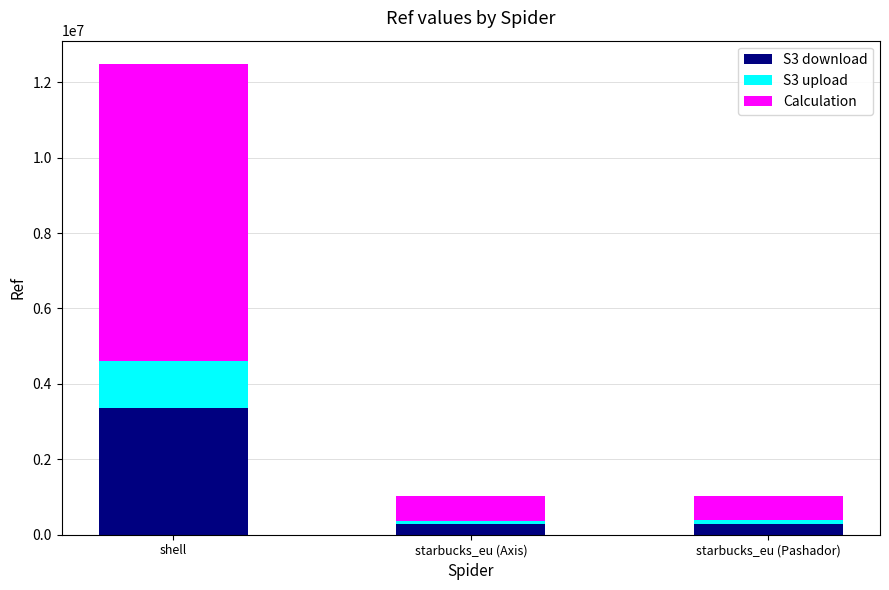

What is the total value across all series at shell?

12475913